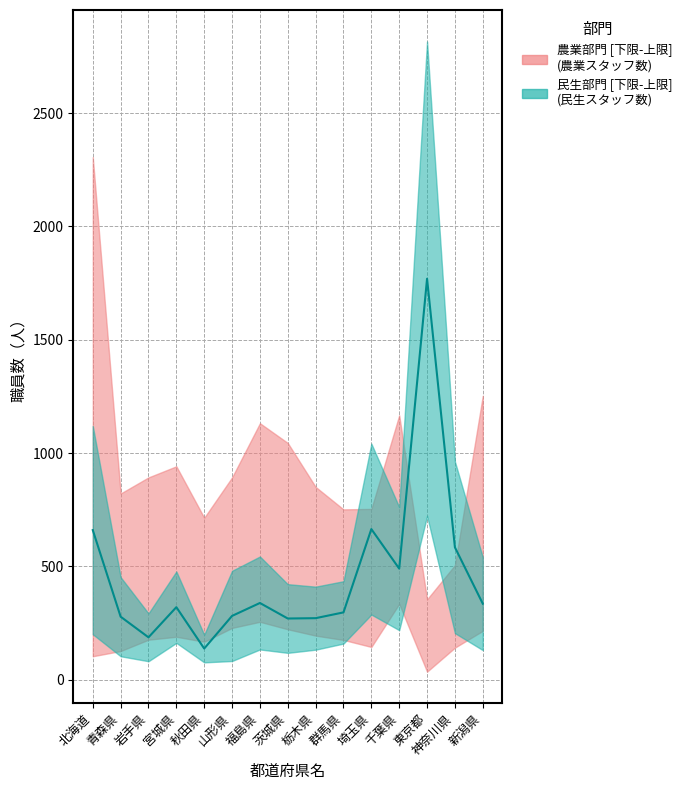

True or false: 農業_upper has a value of 487 at 東京都.

False